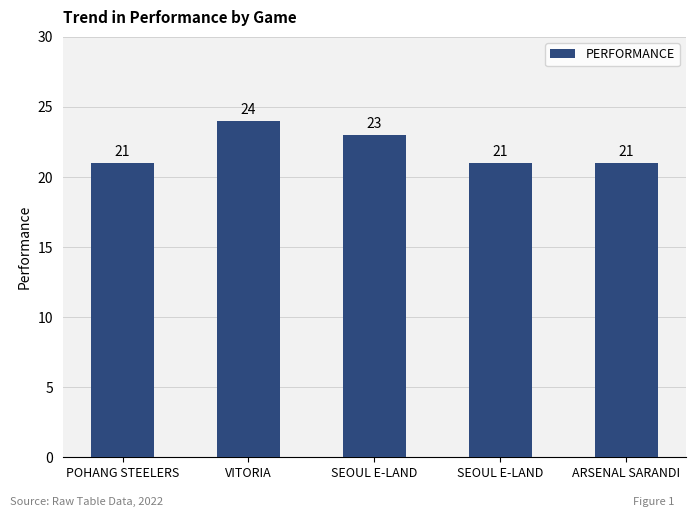

Are the bars horizontal?

No